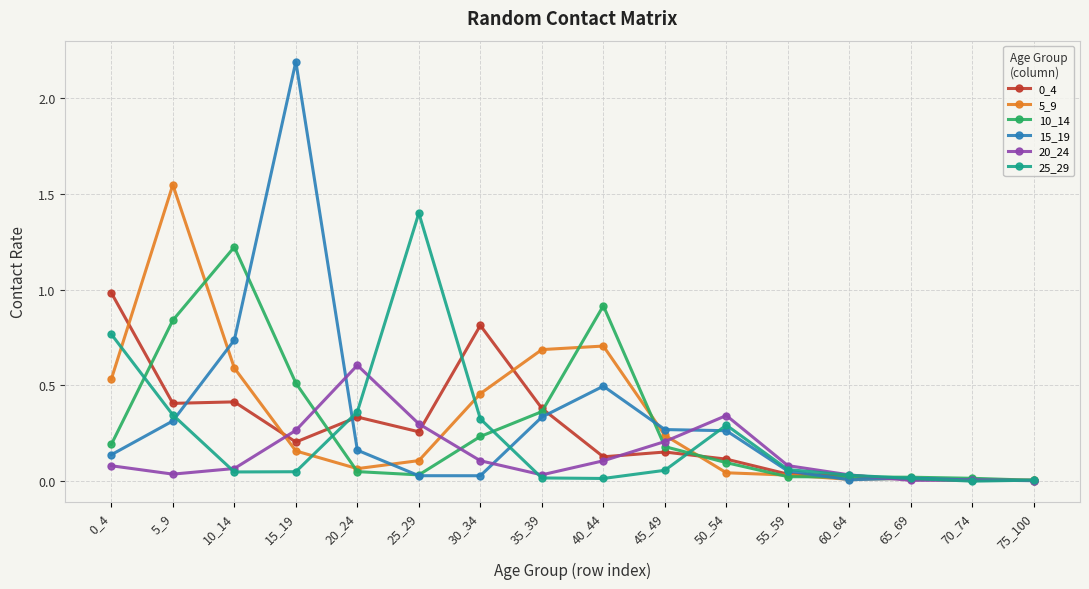

What is the difference between the second highest and minimum values in the 10_14 series?

0.9